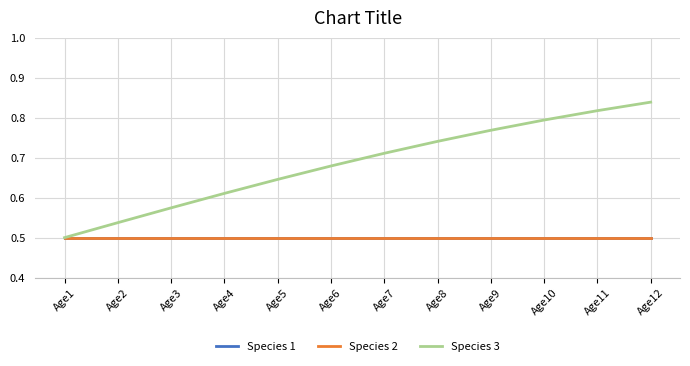

At which label does Species 3 reach its minimum?

Age1